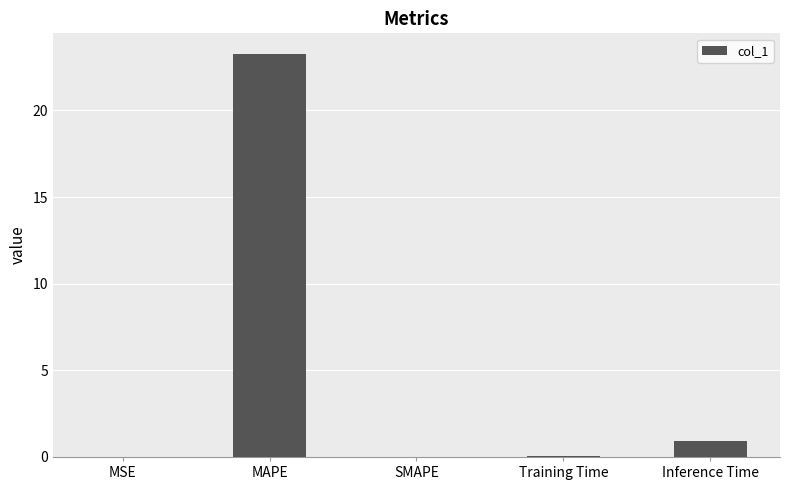

What is the sum of all values?

24.3